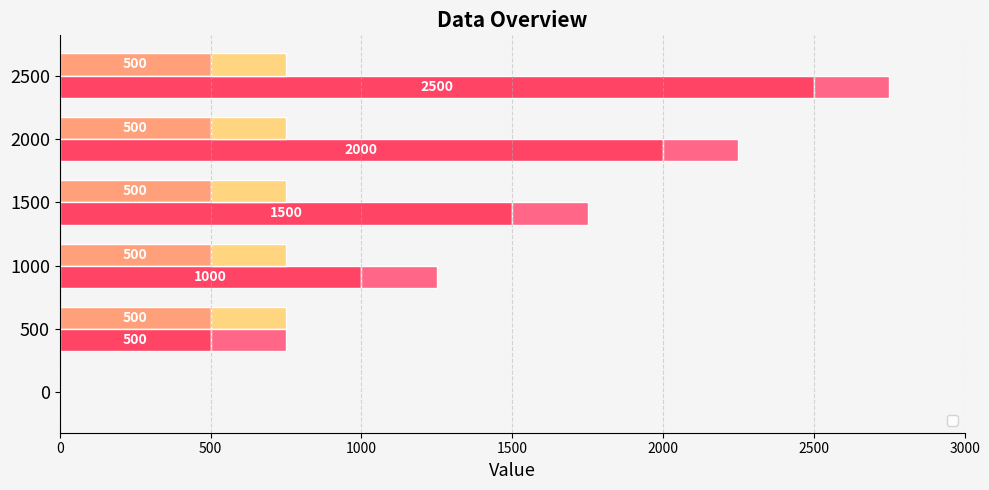

At how many categories does at least one series exceed 2369?

1